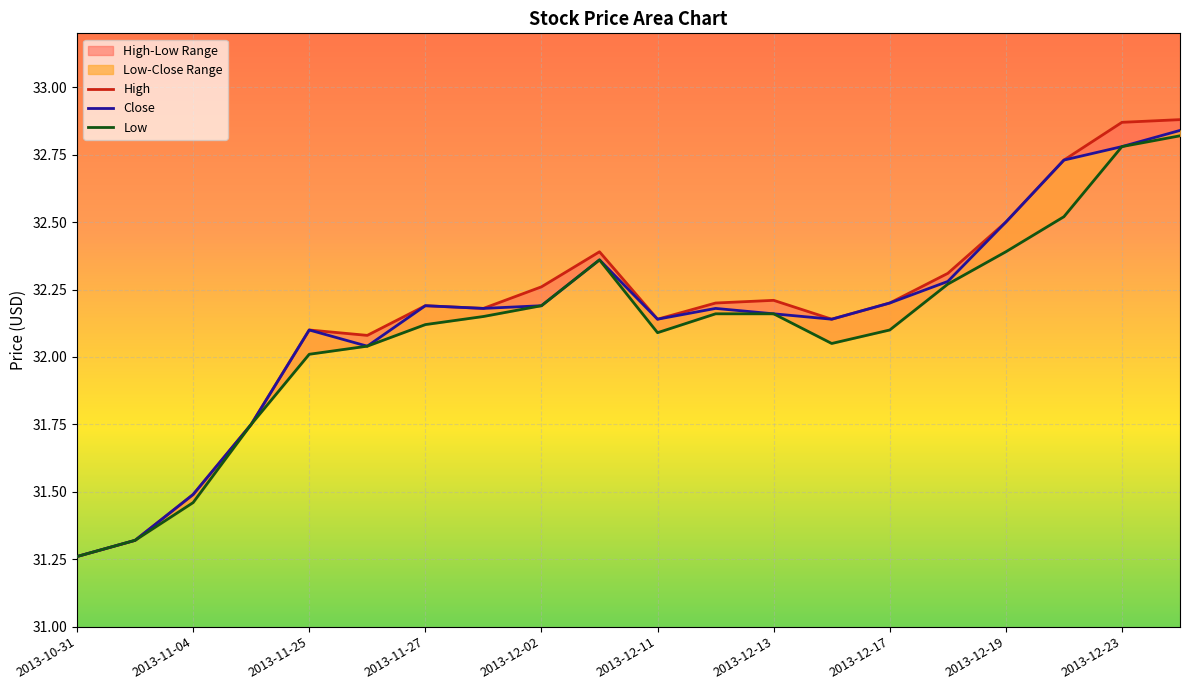

Count the number of data series in this chart.

3